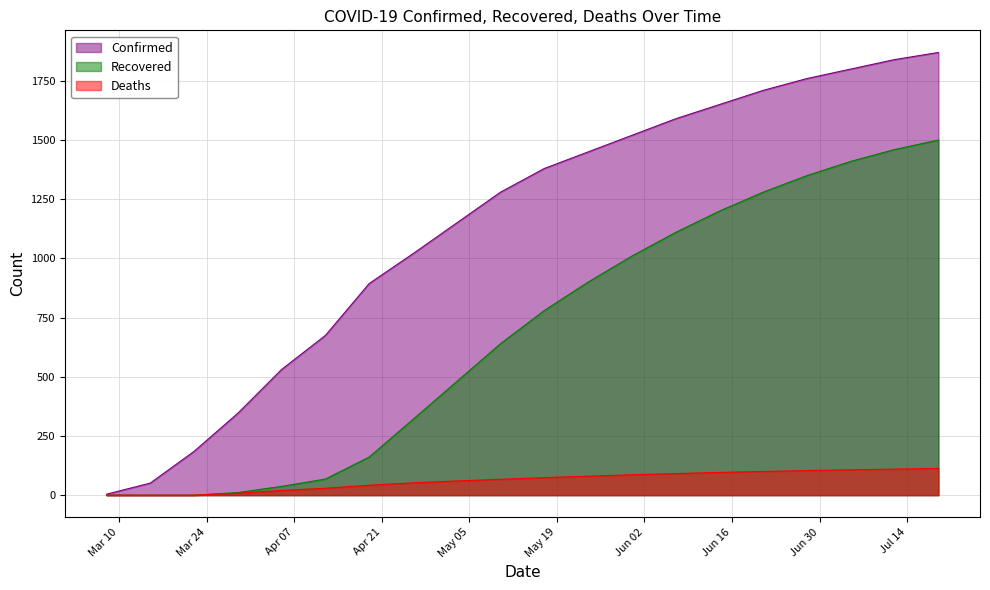

True or false: Confirmed has a value of 51 at 2020-03-15.

True